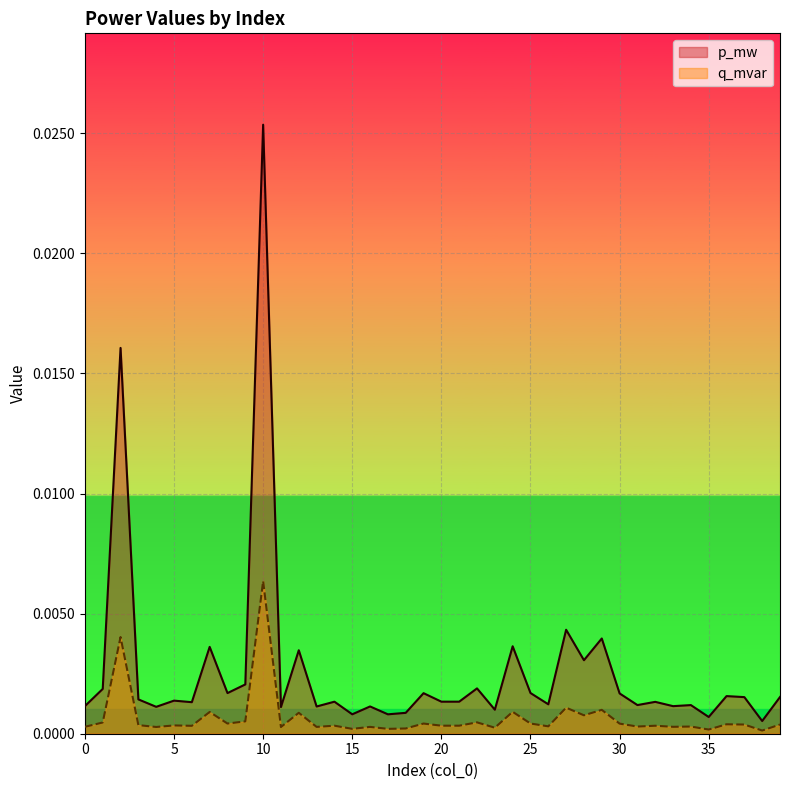

Which series has the widest spread of values?

p_mw